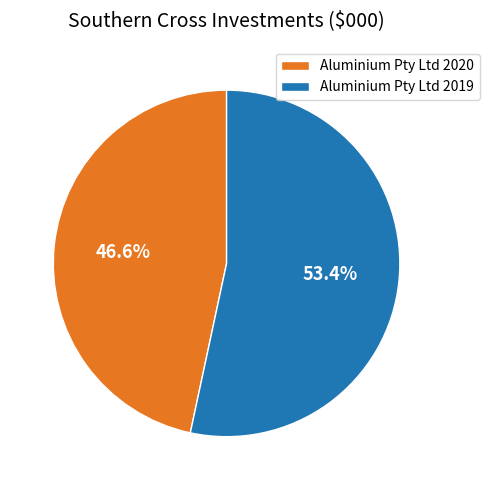

What percentage is the Aluminium Pty Ltd 2020 slice, to the nearest percent?

47%